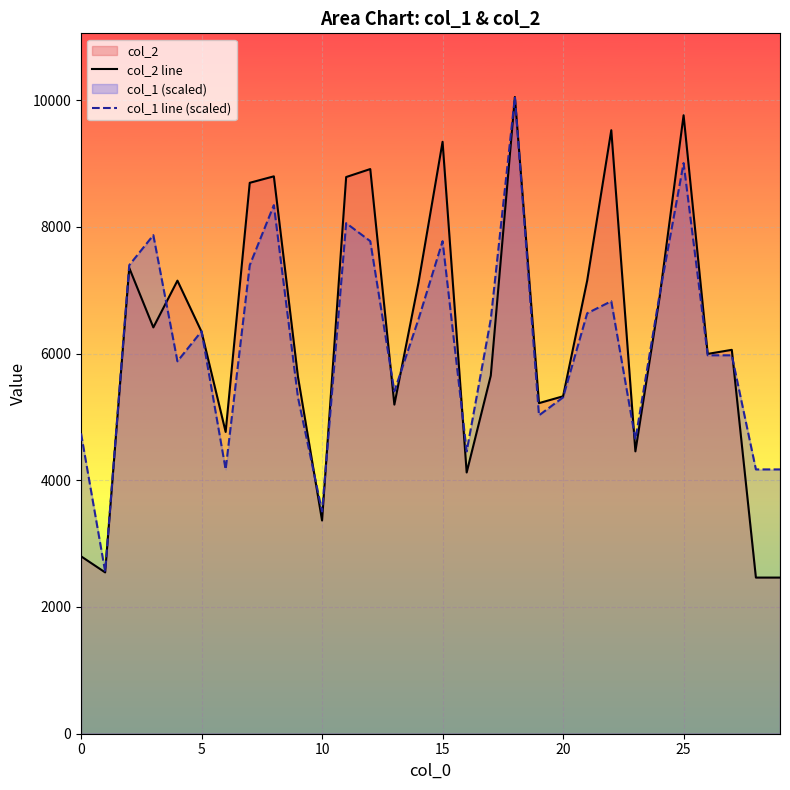

Which series ends up on top after the final intersection of col_2 line and col_1 line (scaled)?

col_1 line (scaled)